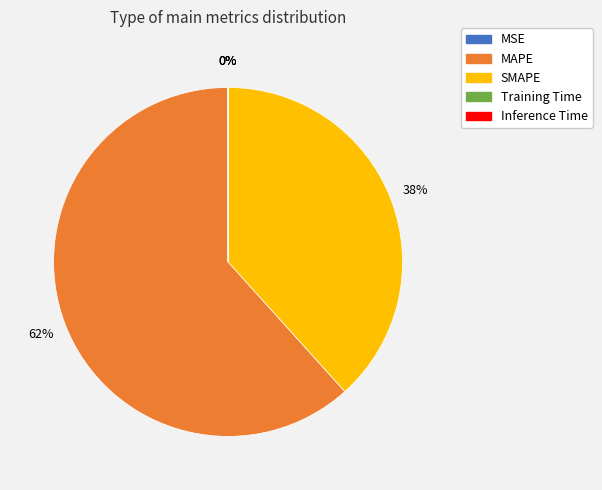

Which category has the biggest portion of the pie?

MAPE